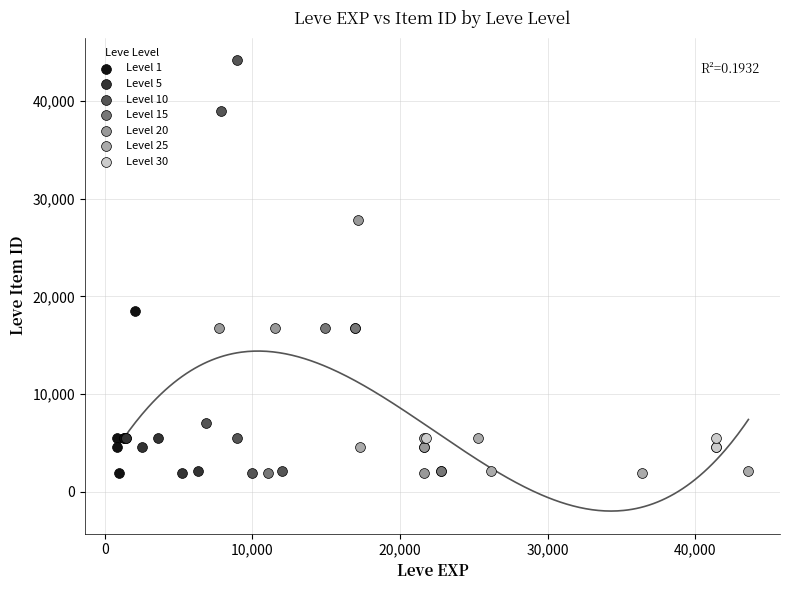

What are all the series names shown in the legend?

Level 1, Level 5, Level 10, Level 15, Level 20, Level 25, Level 30